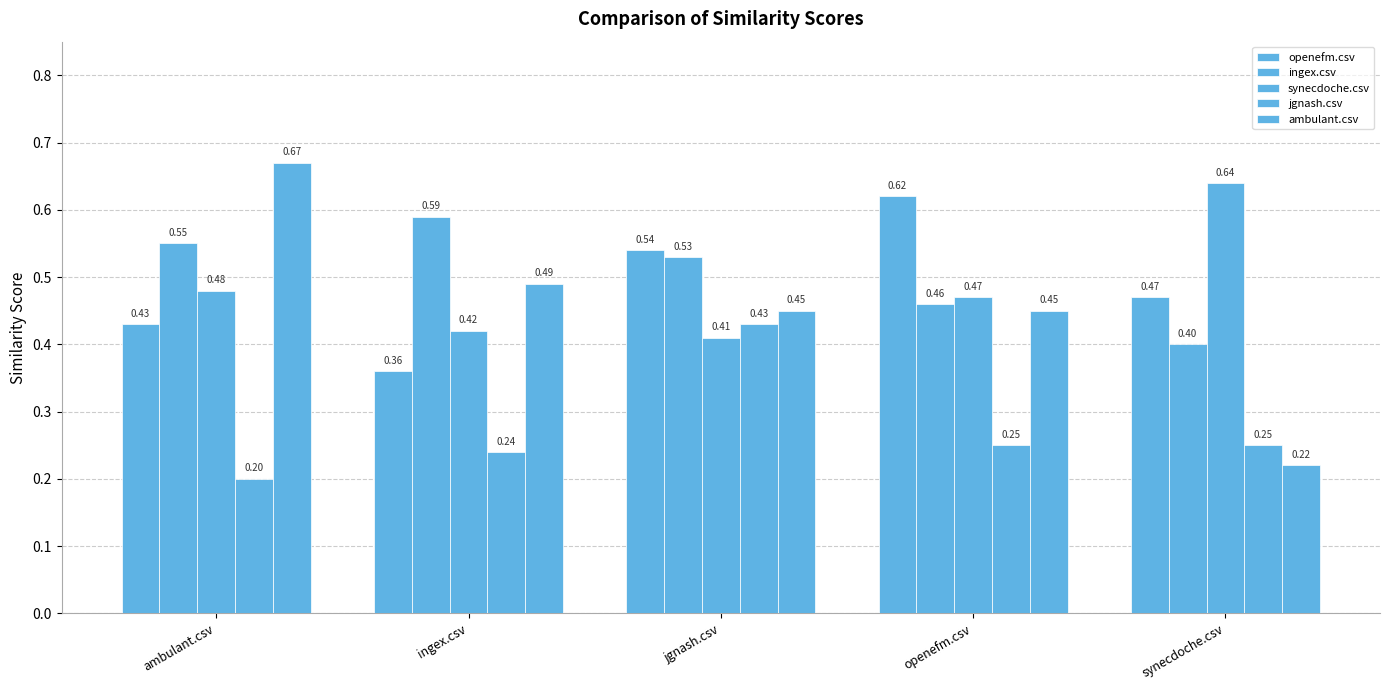

Does the chart contain any negative values?

No